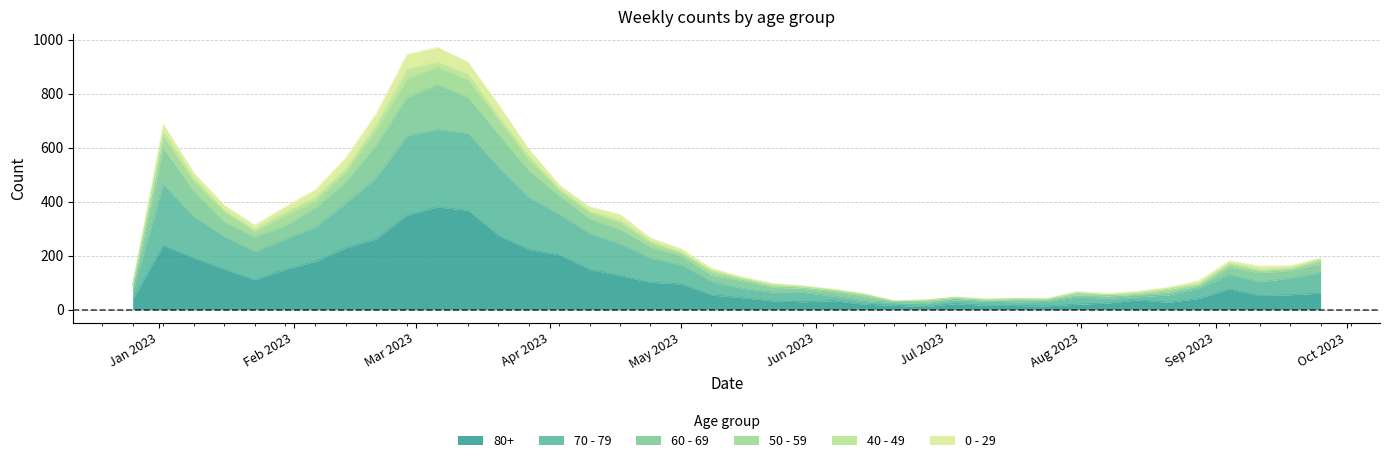

What are all the series names shown in the legend?

80+, 70 - 79, 60 - 69, 50 - 59, 40 - 49, 0 - 29